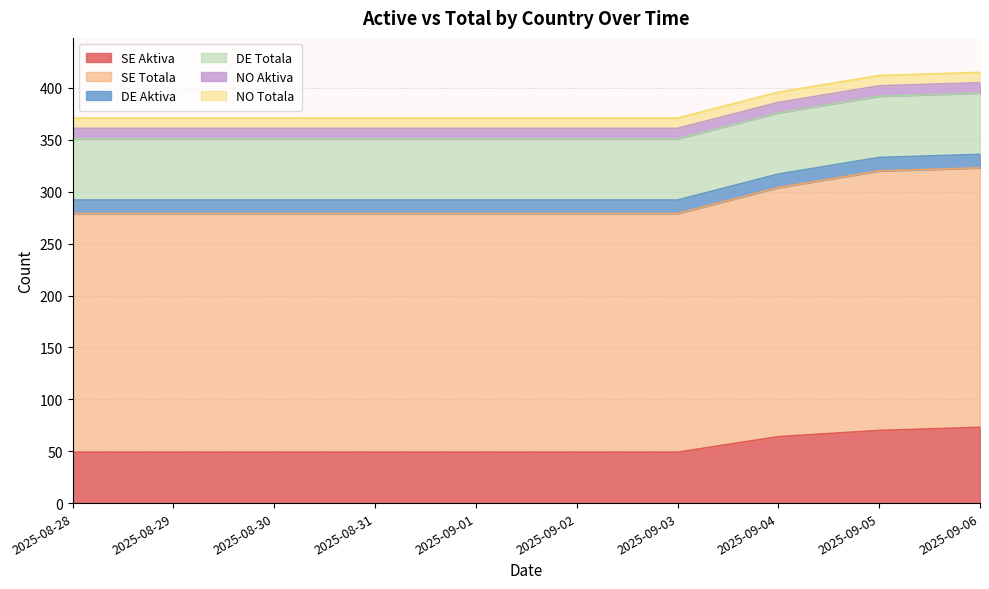

True or false: DE Aktiva and DE Totala cross at least once.

False